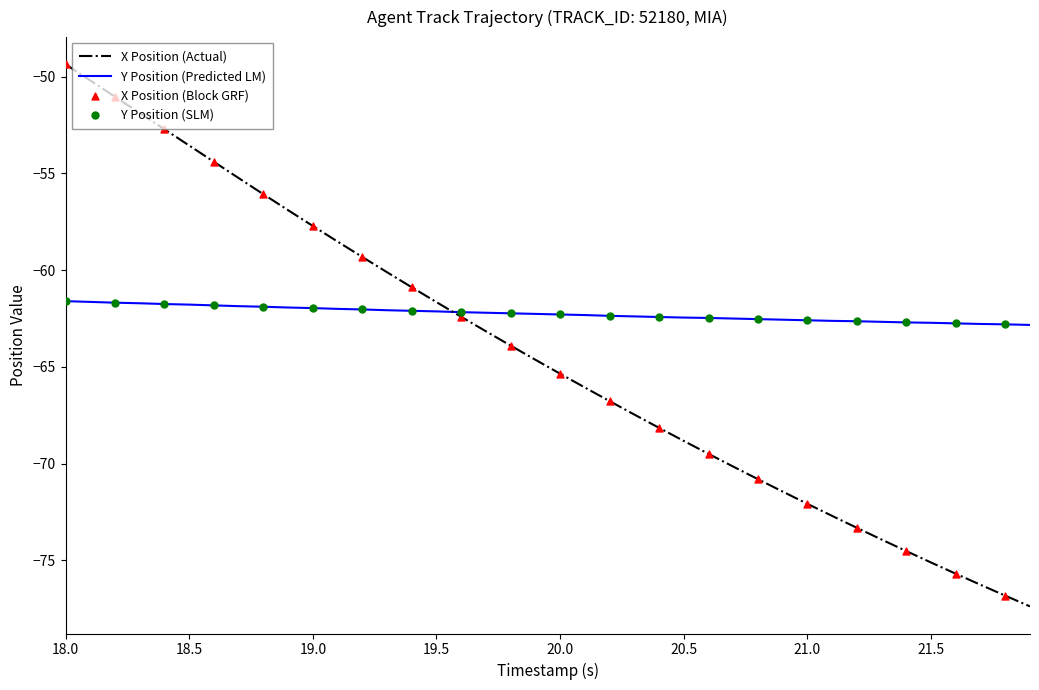

Which series has the largest range (max minus min)?

X Position (Actual)